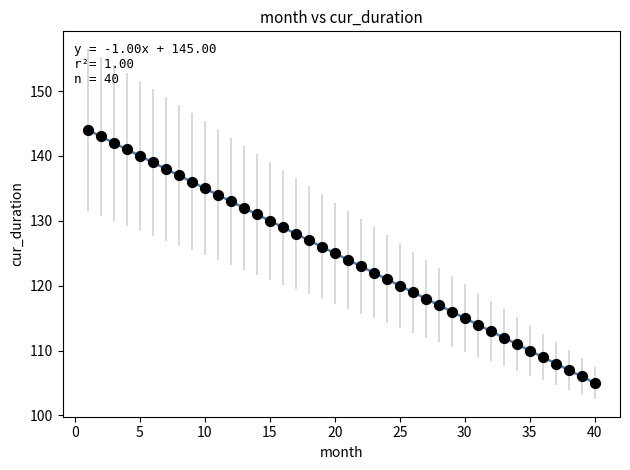

What is the range of X values (max minus min)?

39